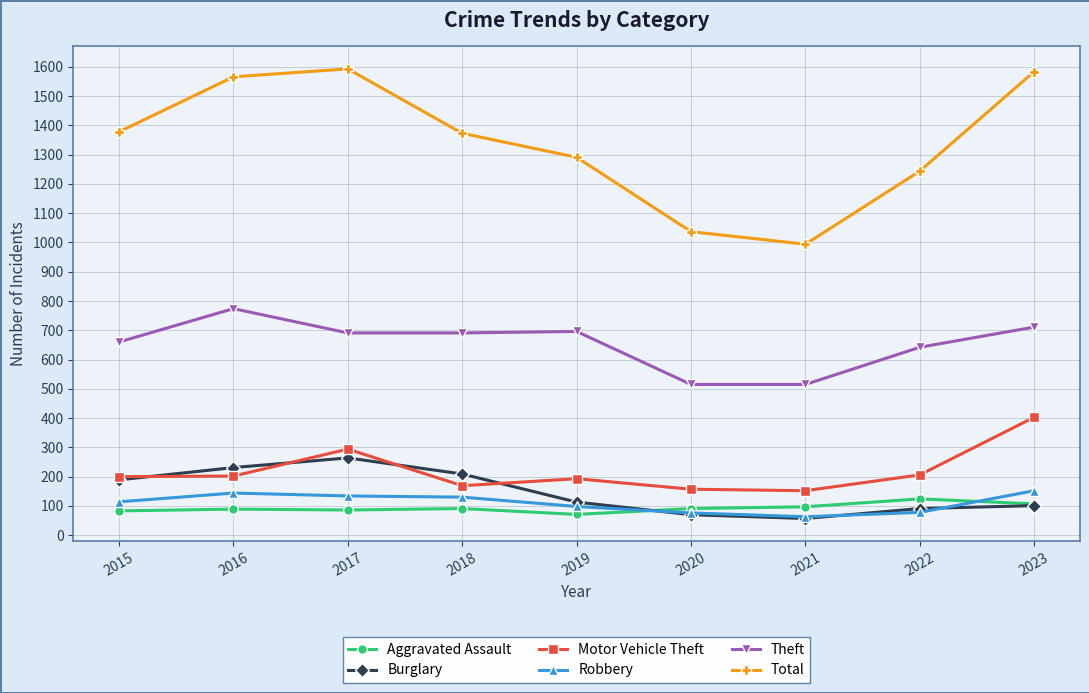

What is the value of the Motor Vehicle Theft point at the 7th from the left?

152